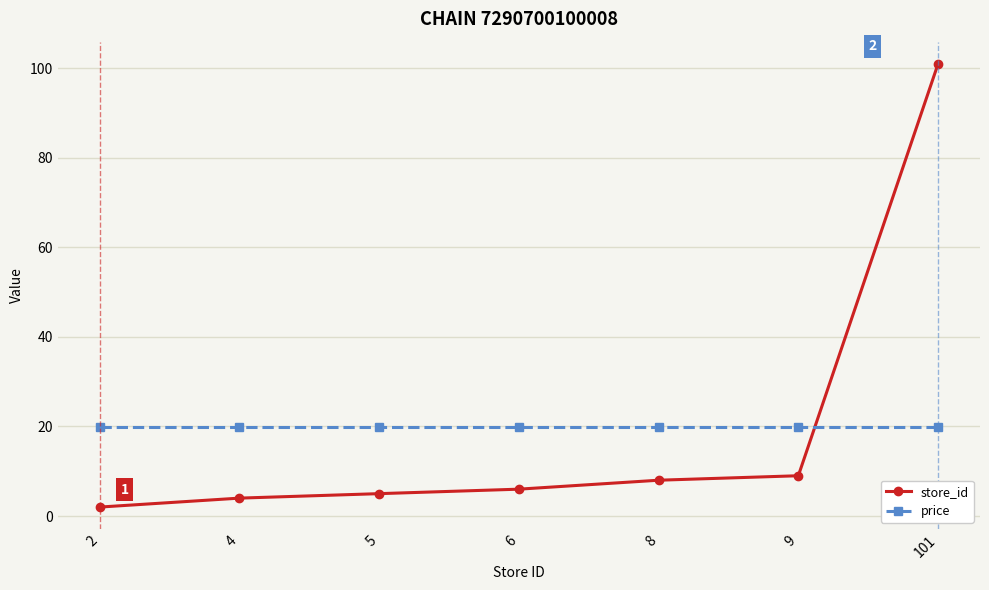

Is the value of price at 6 greater than the value of store_id at 9?

Yes